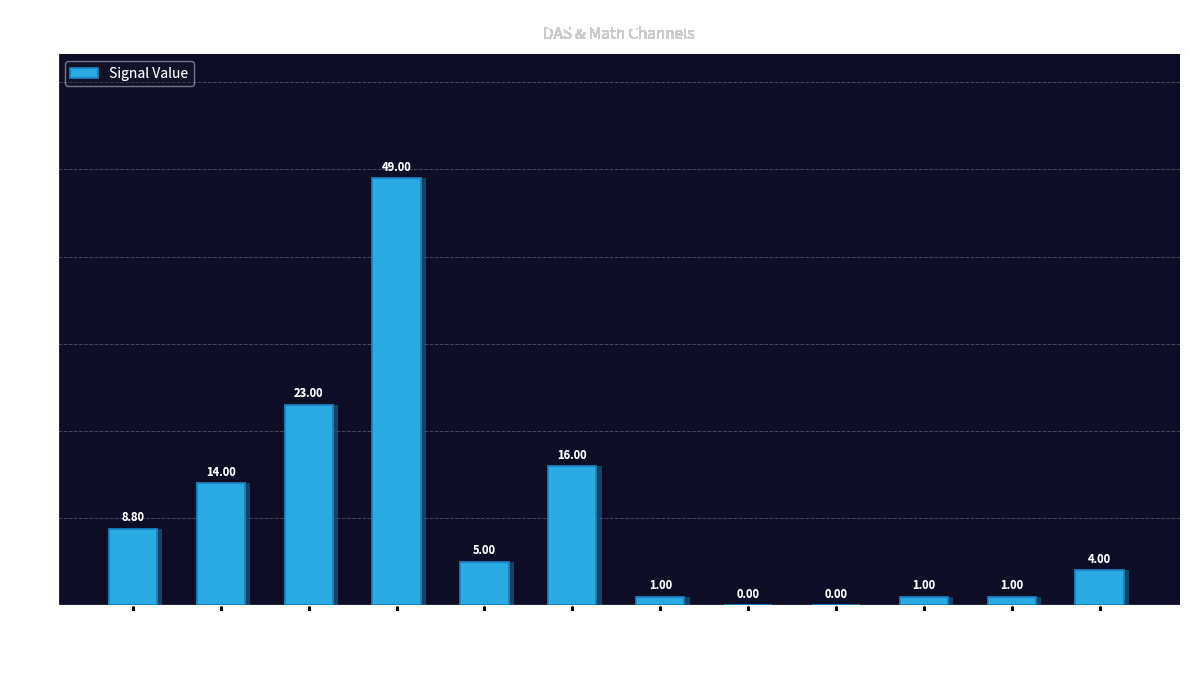

At which label is the value closest to 24?

das_Hour